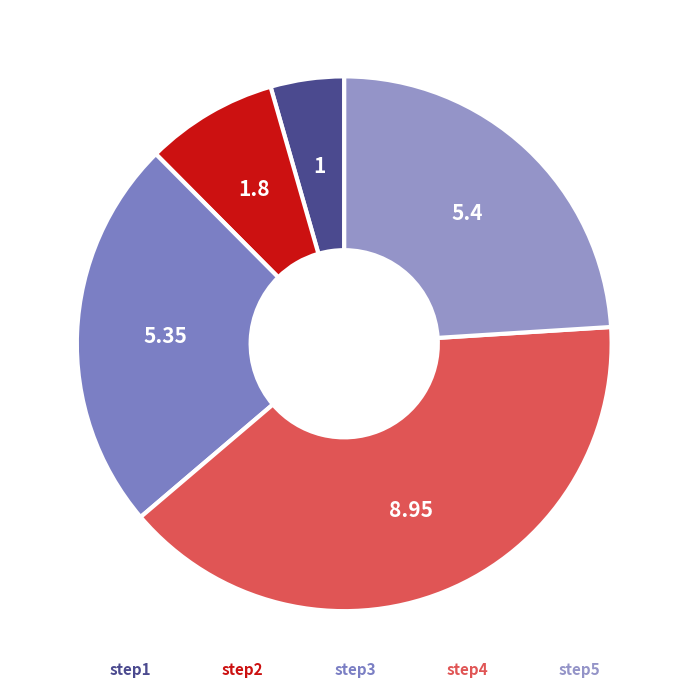

Which slice is the smallest?

step1